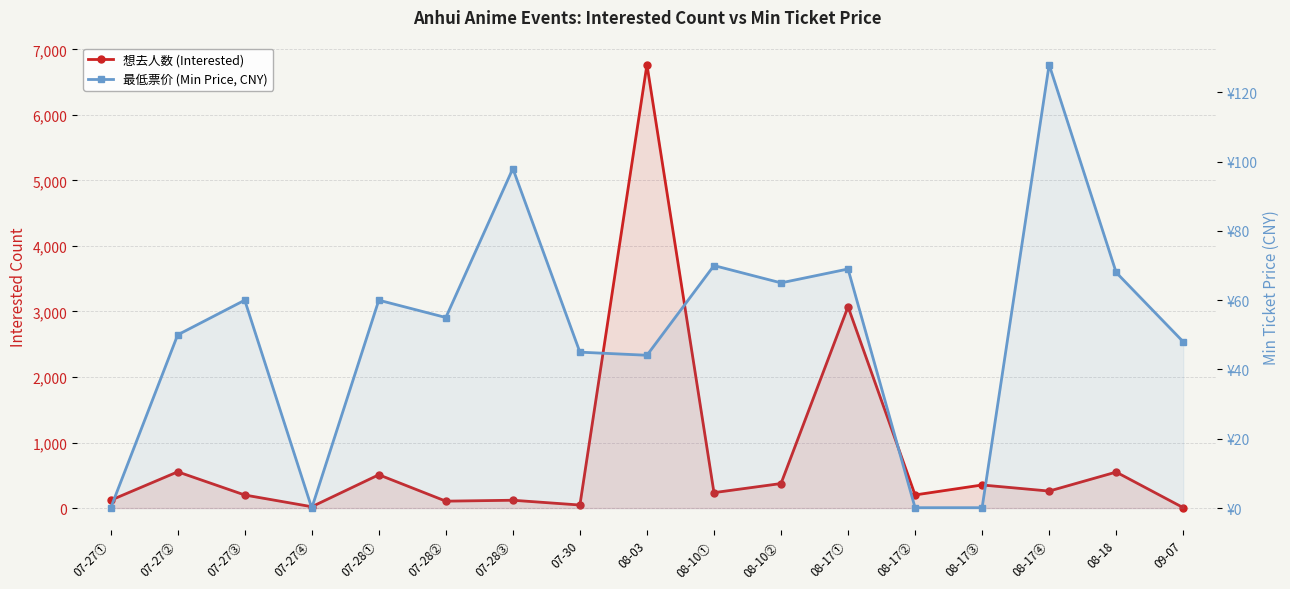

At which category is the sum across all series the highest?

08-03